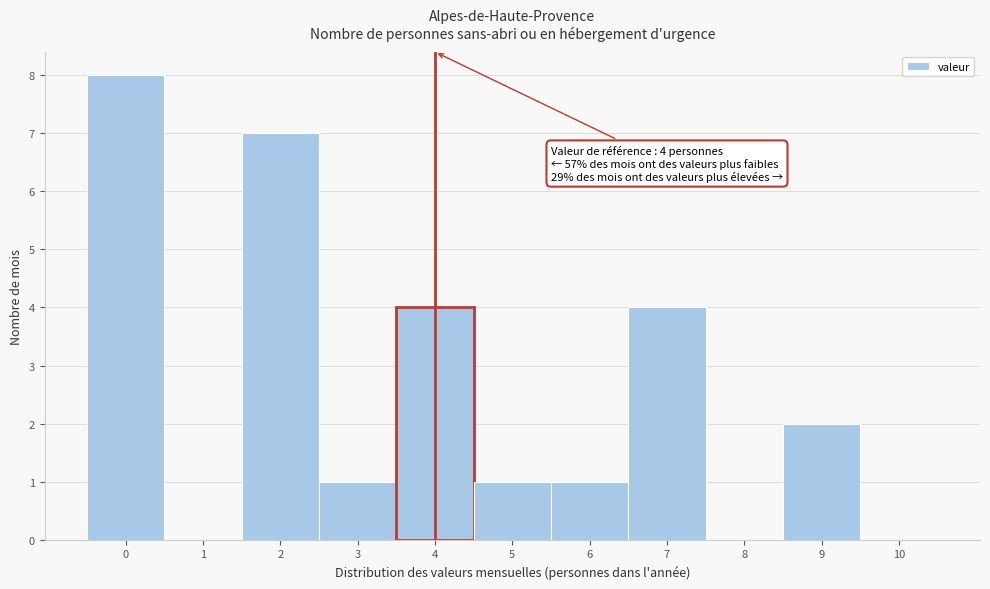

Which range on the x-axis has the tallest bar?

-0.5 to 0.5